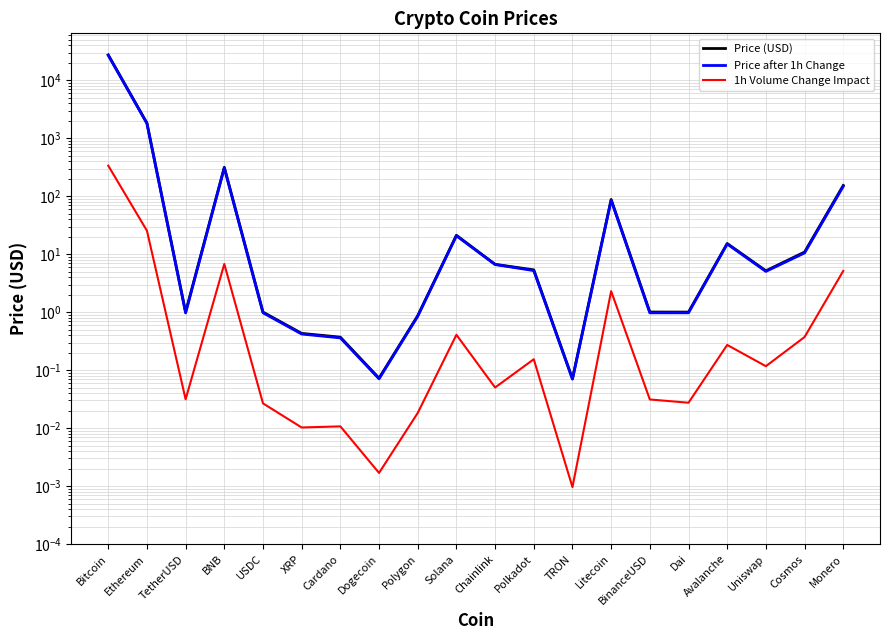

Is this an area chart (filled region under the line)?

No